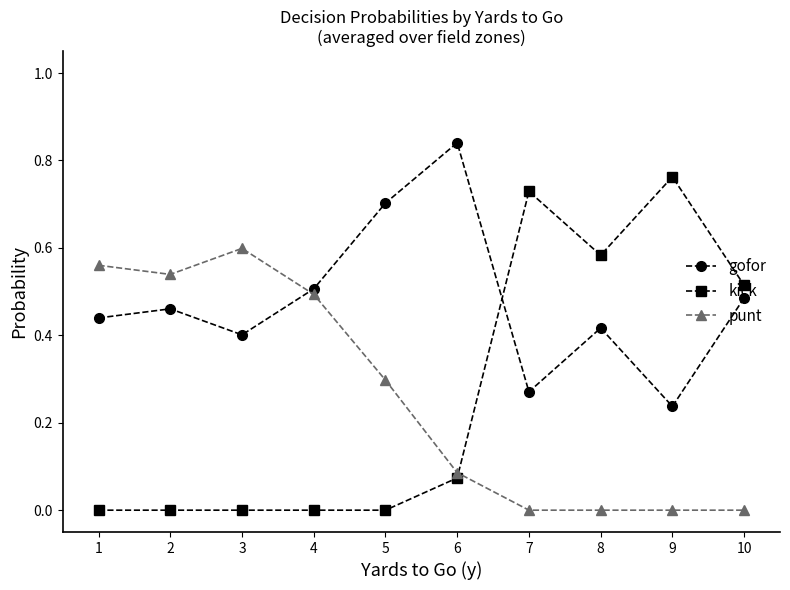

At 6, list the series in order from smallest to largest.

kick, punt, gofor